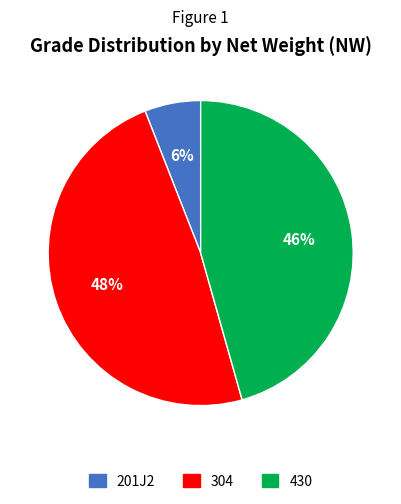

Which category has the smallest portion of the pie?

201J2